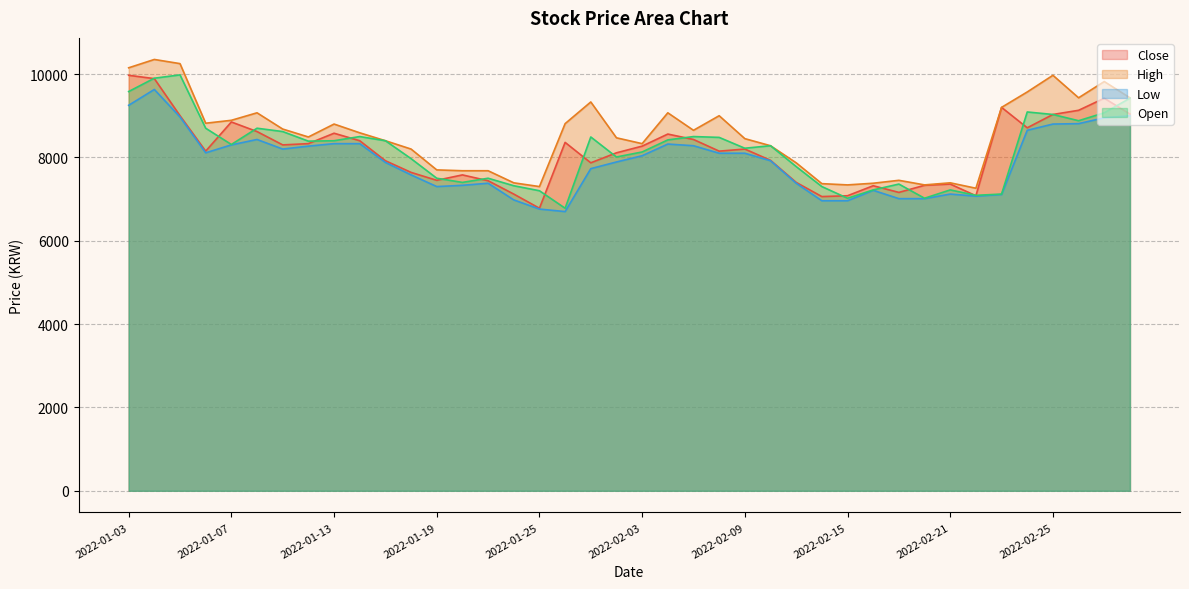

What is the total value across all series at 2022-01-05?

38200